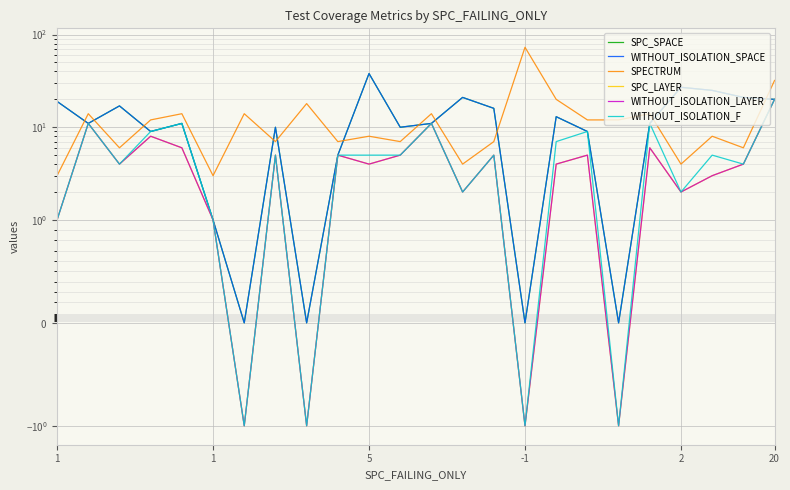

True or false: WITHOUT_ISOLATION_F and WITHOUT_ISOLATION_SPACE intersect in this chart.

False